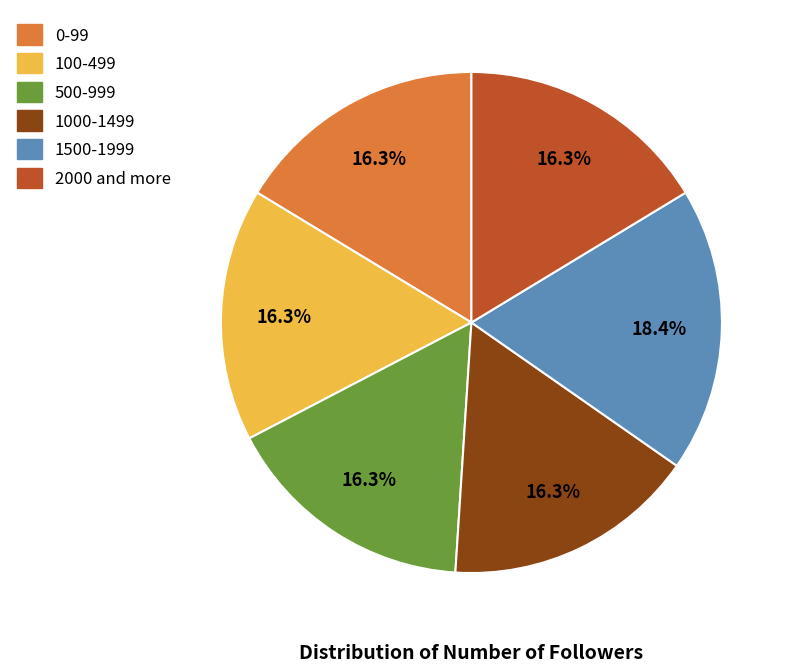

Approximately how many times larger is the value at 500-999 compared to 2000 and more?

1.0